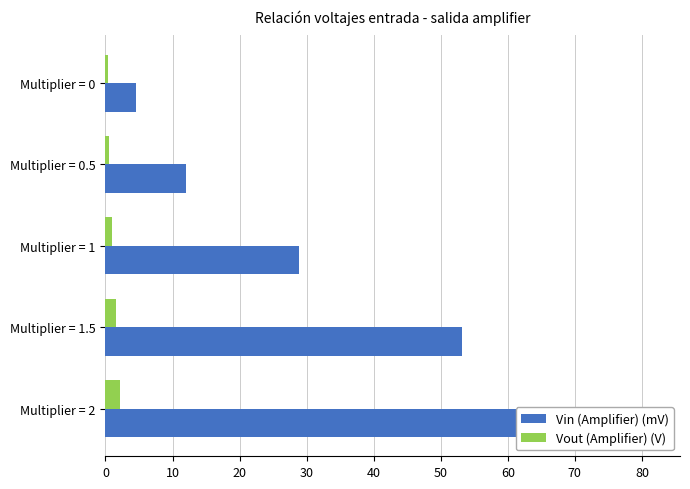

The value of Vout (Amplifier) (V) at Multiplier = 0 is 0.3. True or false?

False